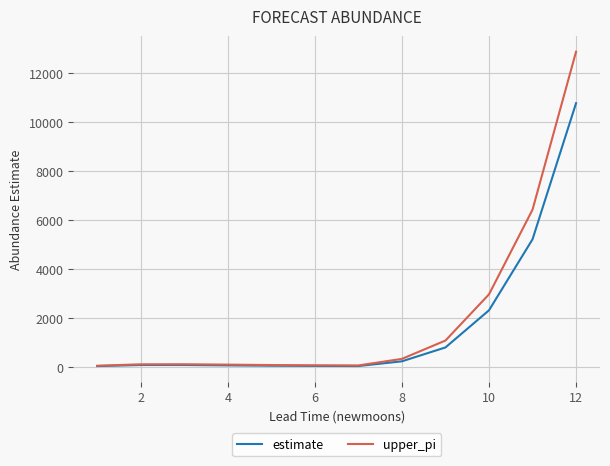

What is the greatest value displayed?

12861.0